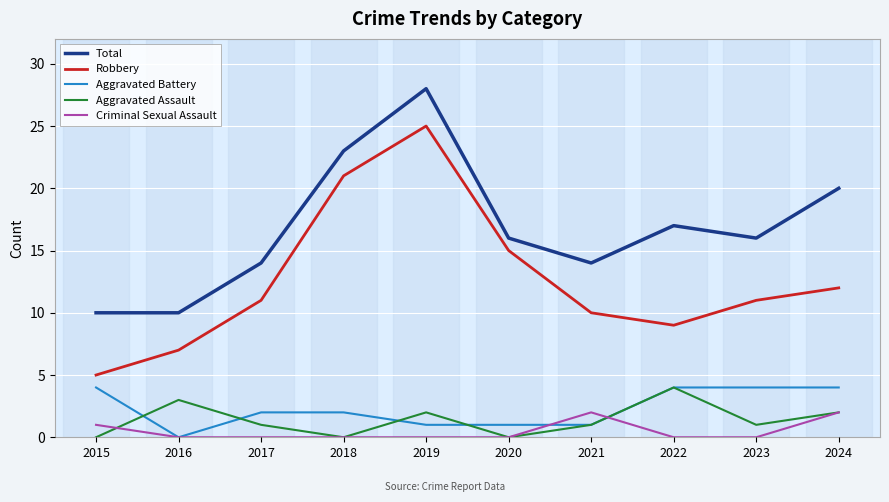

Which series has the largest range (max minus min)?

Robbery